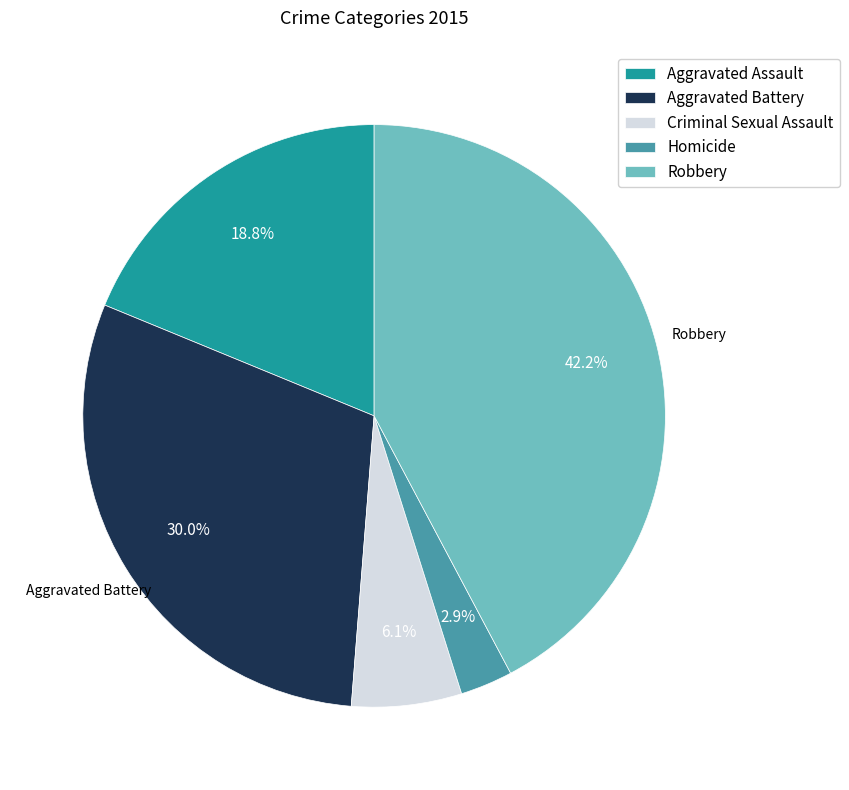

Is the sum of Robbery and Aggravated Battery greater than half?

Yes